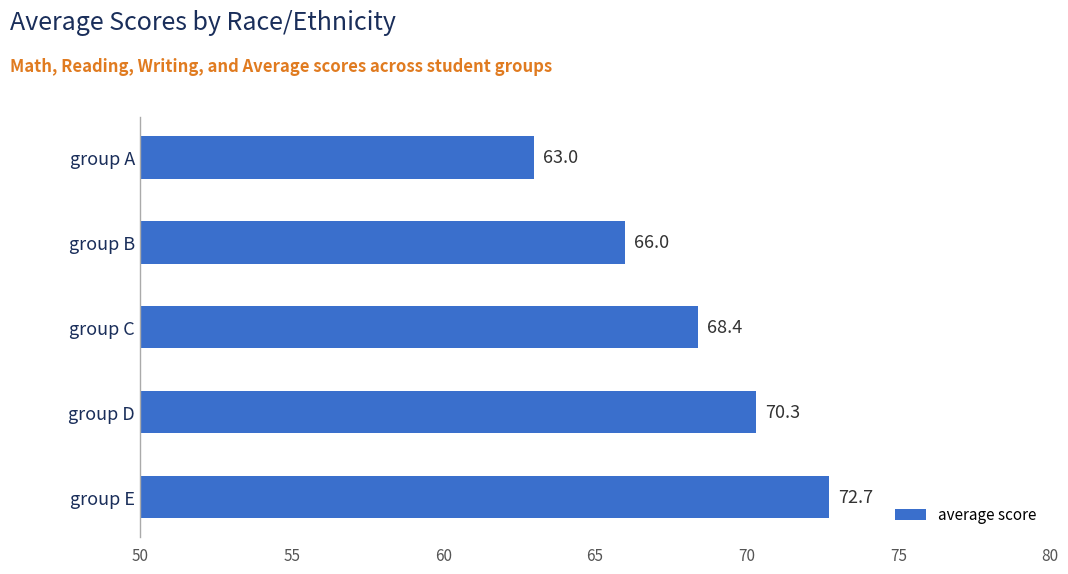

What is the difference between the values at group A and group E?

9.7